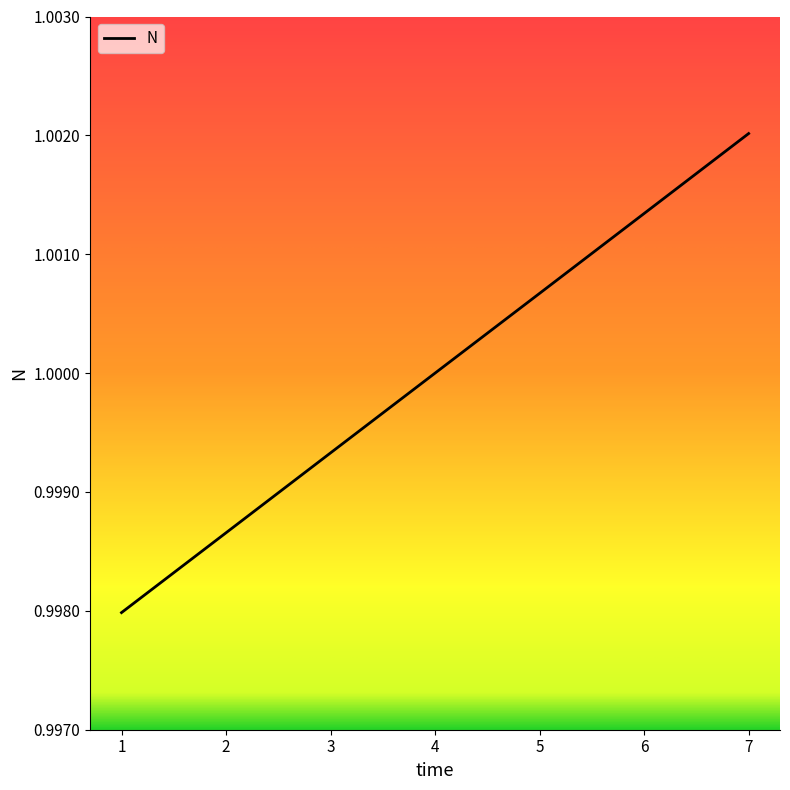

Is it true that the value at 2 is 0.2?

False